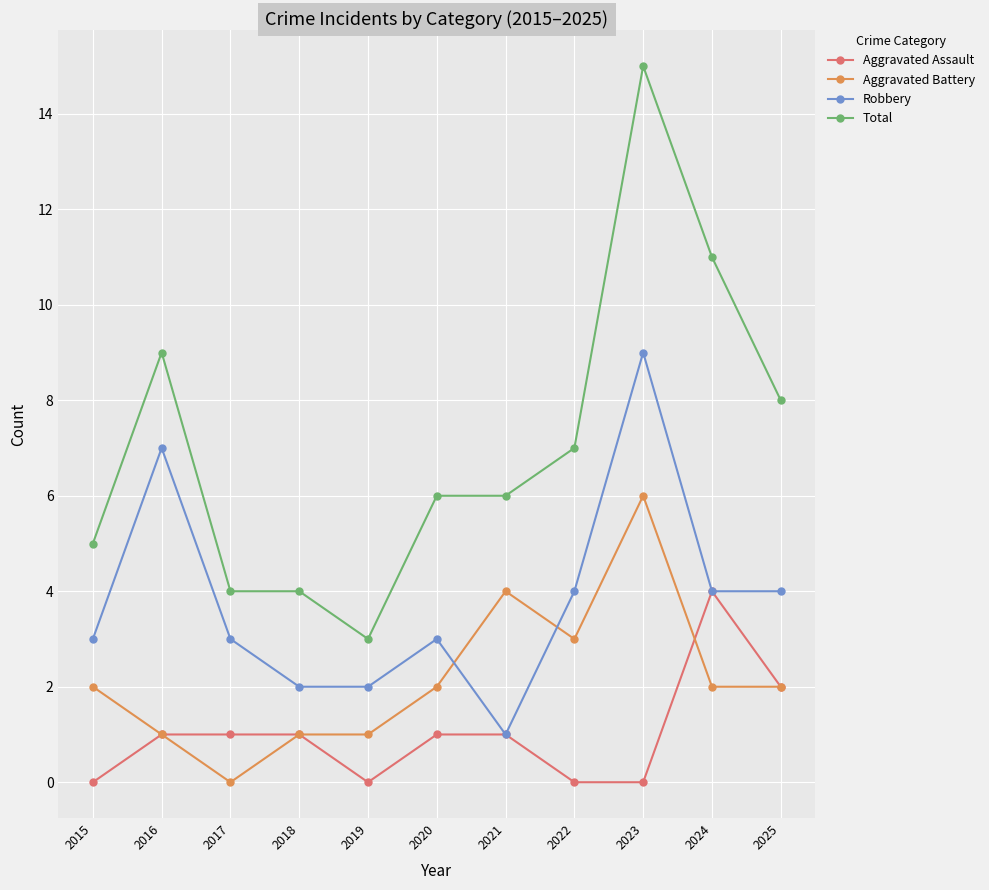

Where is the first local maximum for Robbery?

2016